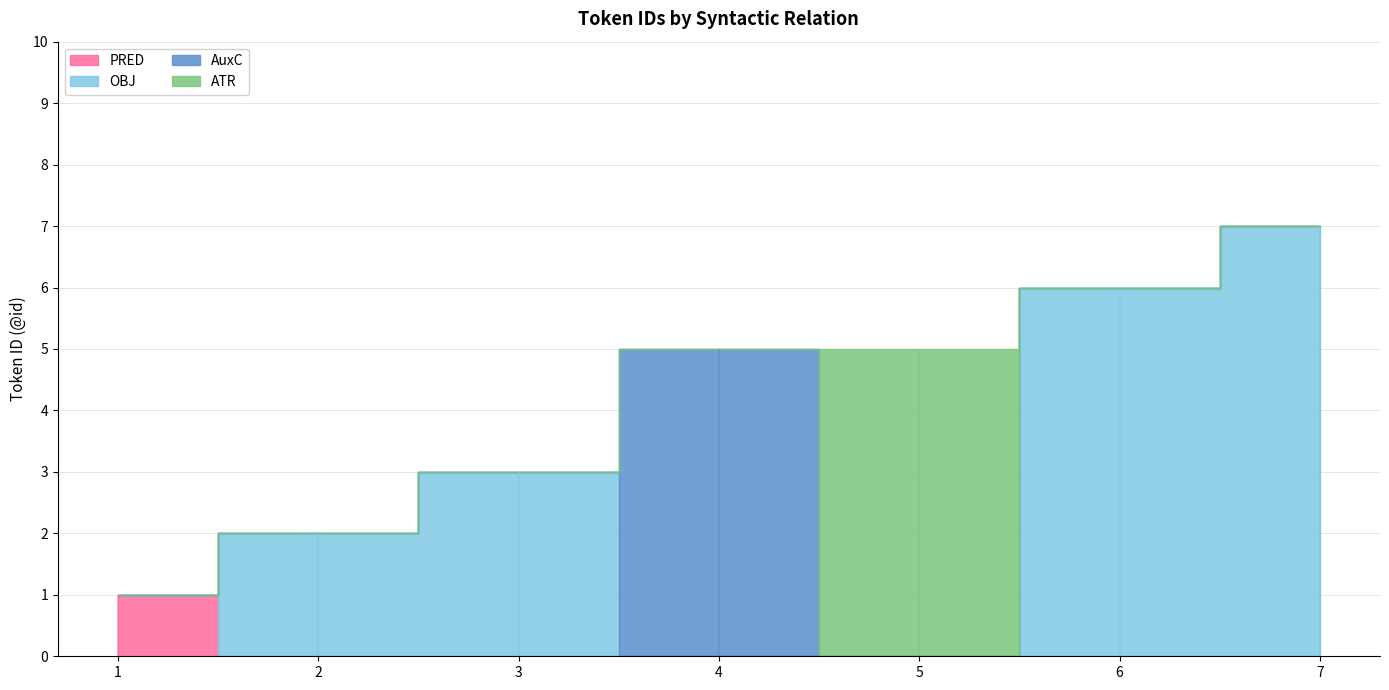

What are all the series names shown in the legend?

PRED, OBJ, AuxC, ATR